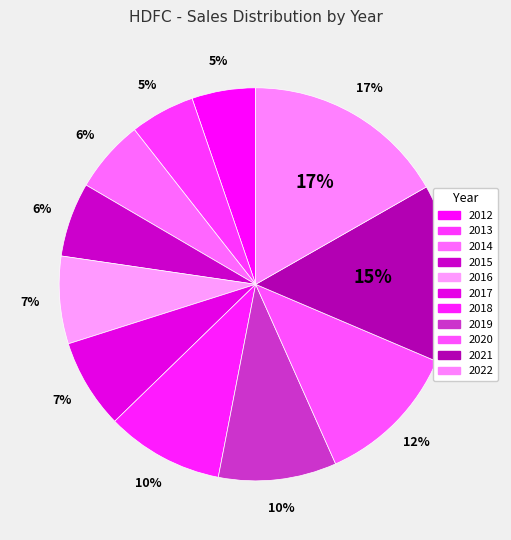

What percentage is the 2019 slice, to the nearest percent?

10%